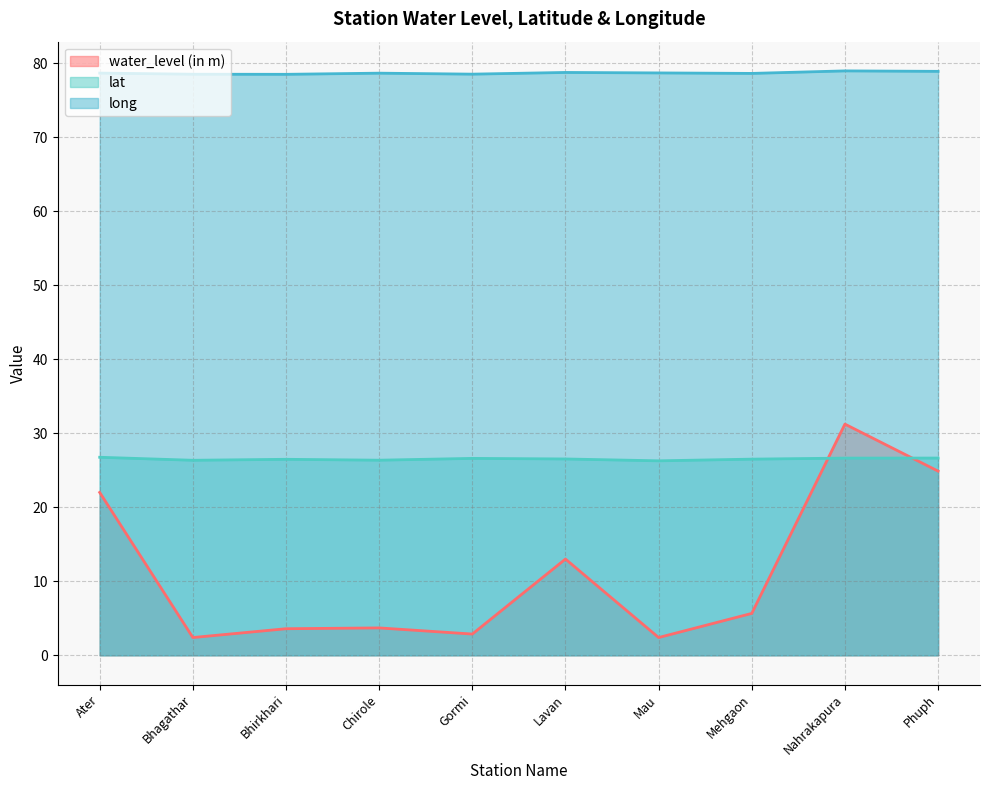

The value of water_level (in m) at Chirole is 3.7. True or false?

True